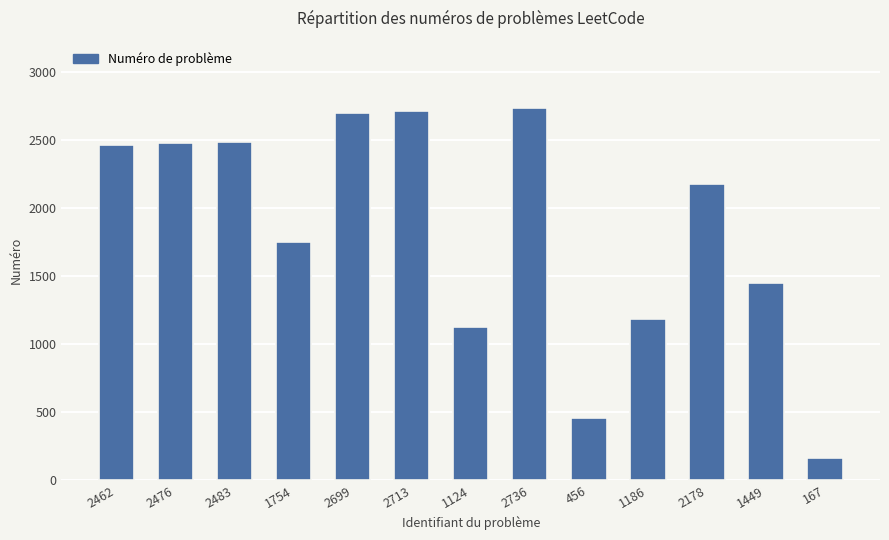

What is the change in value from 2476 to 456?

-2020